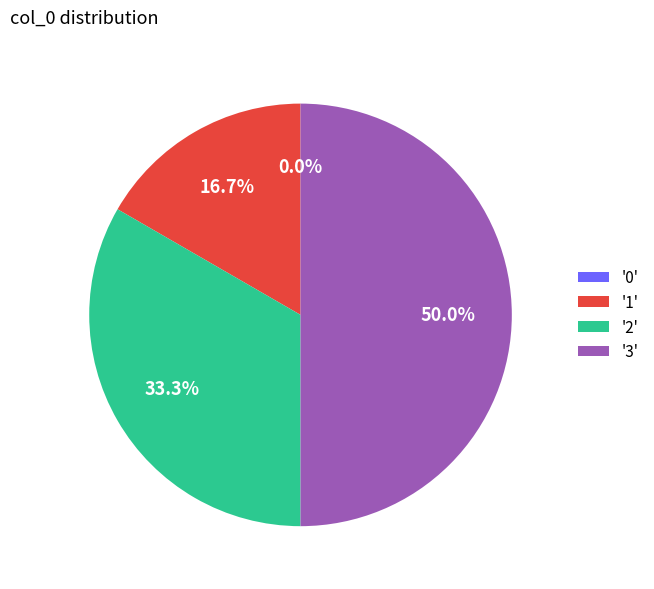

Count the number of slices in the pie.

4